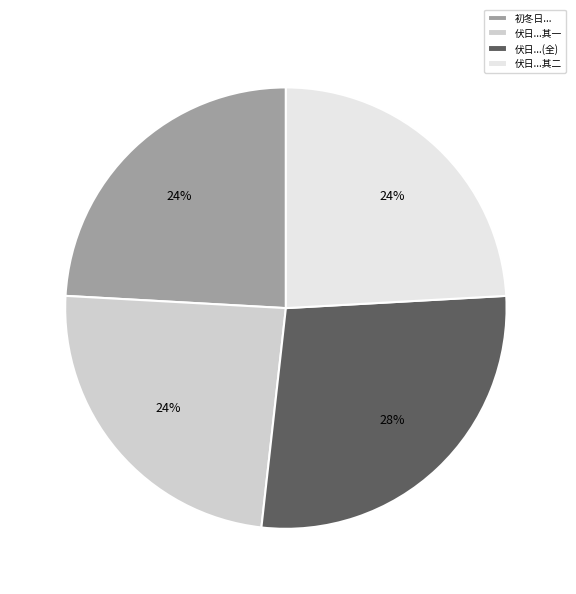

How many segments does this pie chart have?

4